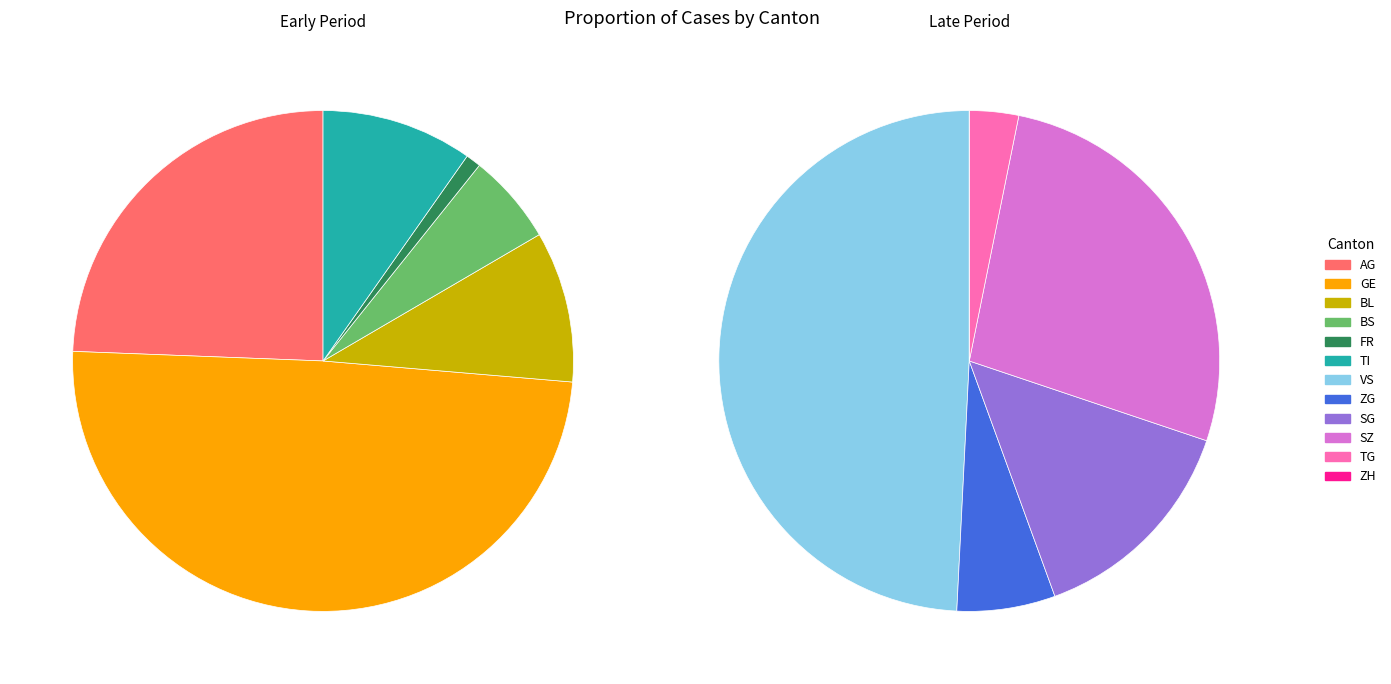

Which category has the smallest portion of the pie?

ZH